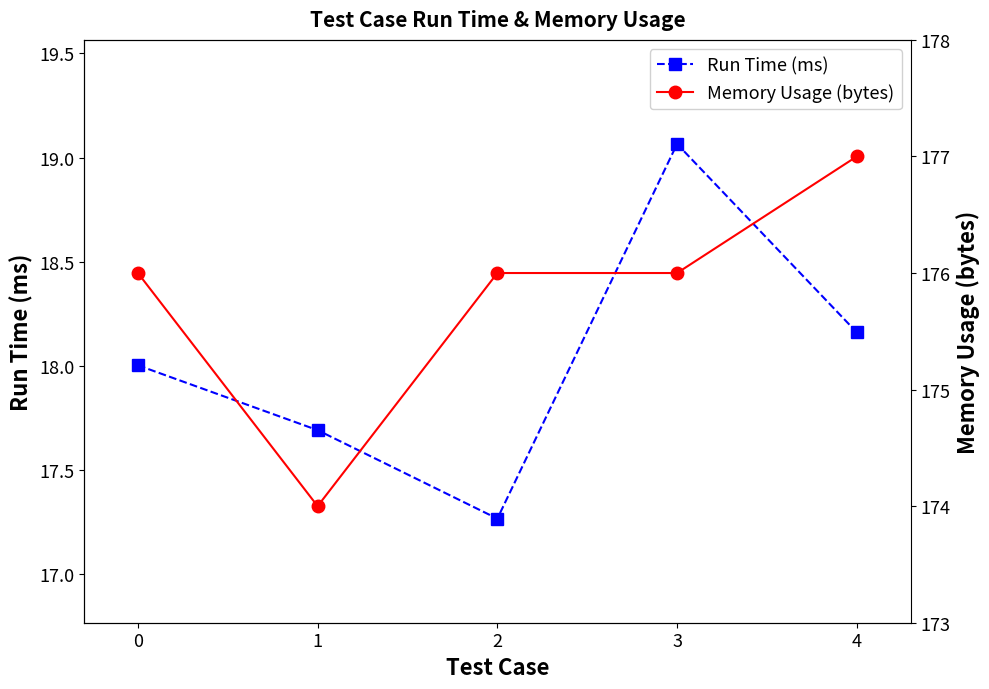

List the series in order of their overall mean, highest first.

Memory Usage (bytes), Run Time (ms)